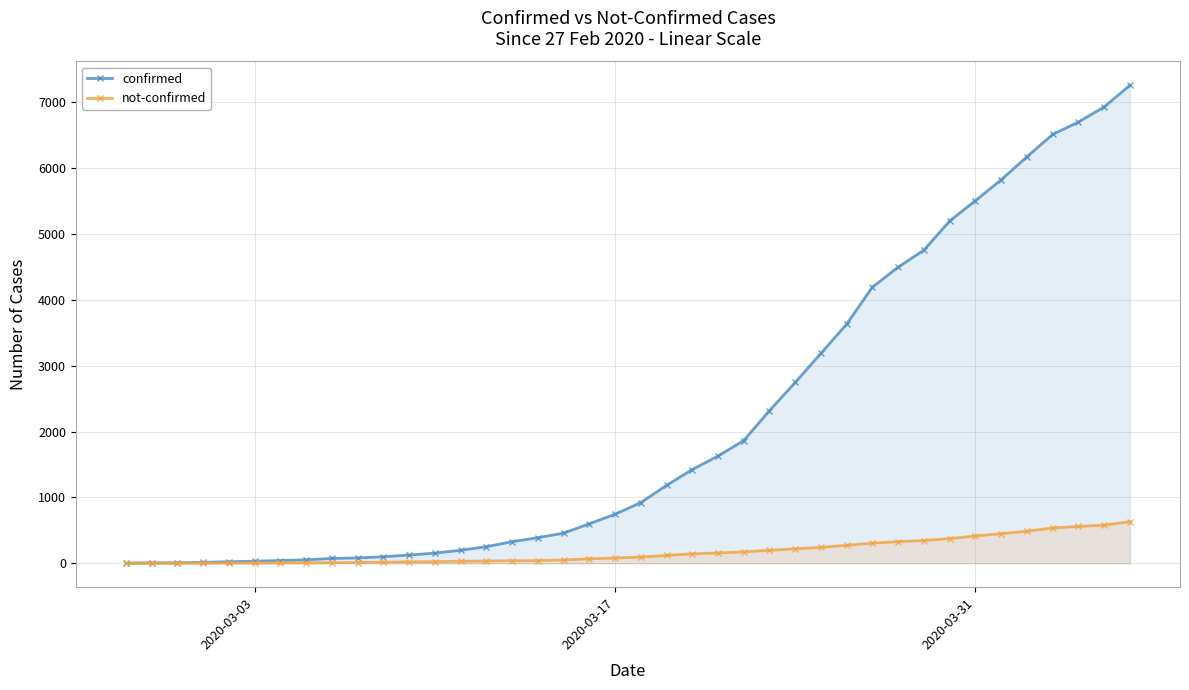

What is the value of the not-confirmed point at the 10th from the left?

12